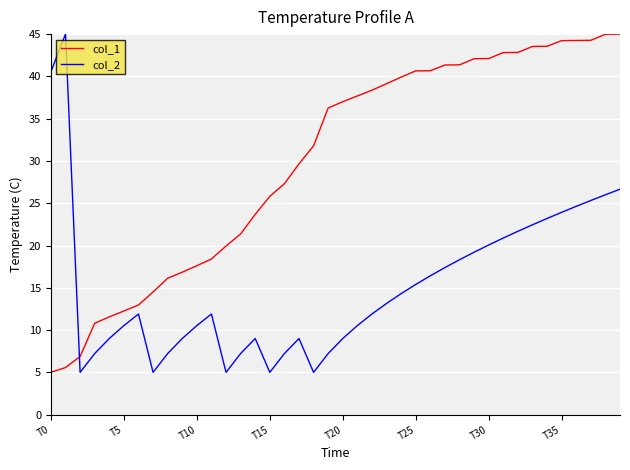

Rank the series by their average value, from highest to lowest.

col_1, col_2